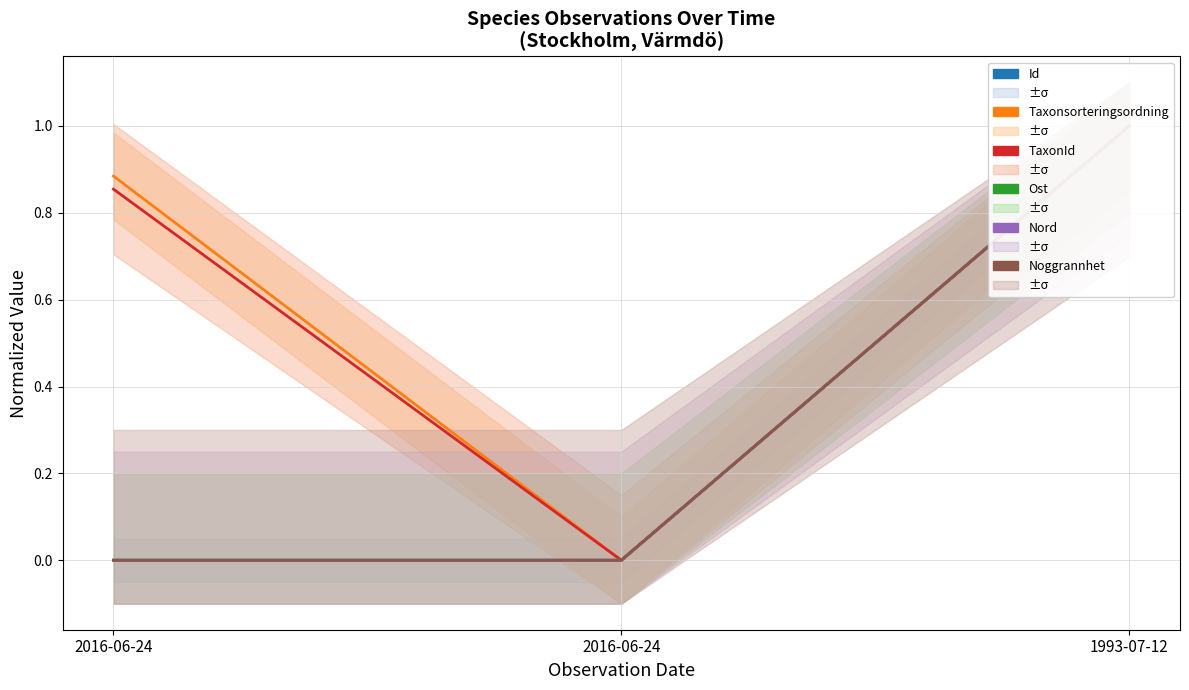

Reading left to right, list all the values displayed in this chart.

Id: 0.0	0.0	1.0
Taxonsorteringsordning: 0.9	0.0	1.0
TaxonId: 0.9	0.0	1.0
Ost: 0.0	0.0	1.0
Nord: 0.0	0.0	1.0
Noggrannhet: 0.0	0.0	1.0